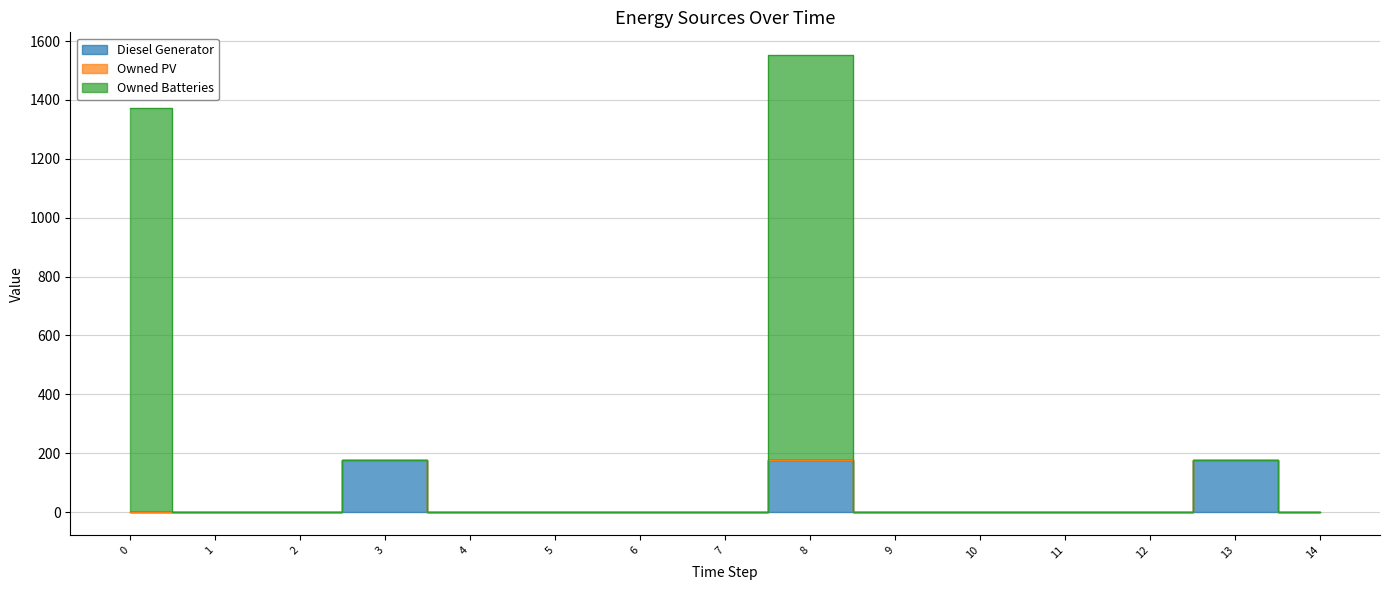

Which category has the lowest value in the Owned Batteries series?

1